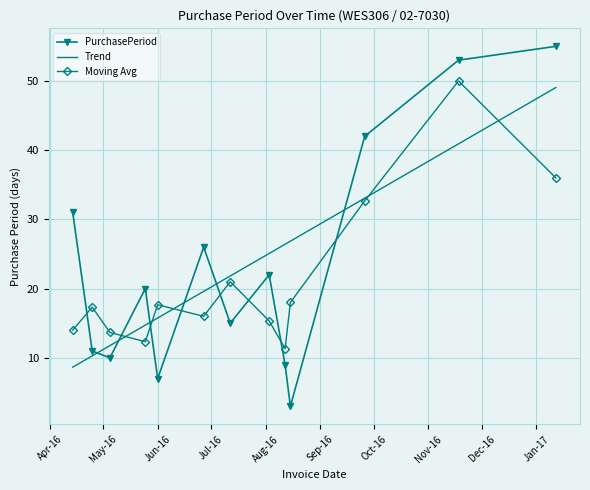

True or false: Moving Avg and PurchasePeriod intersect in this chart.

True